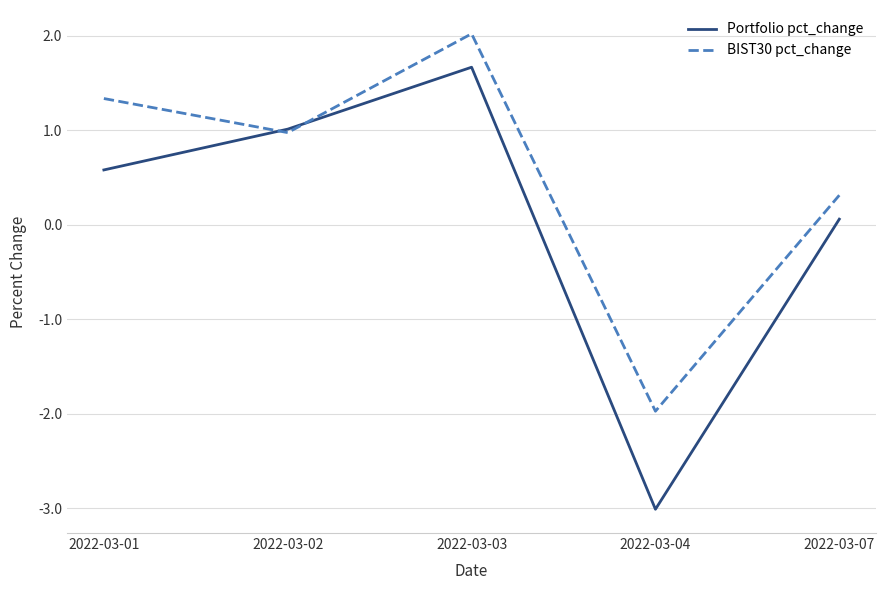

True or false: BIST30 pct_change has more than 2 points higher than both neighbors.

False